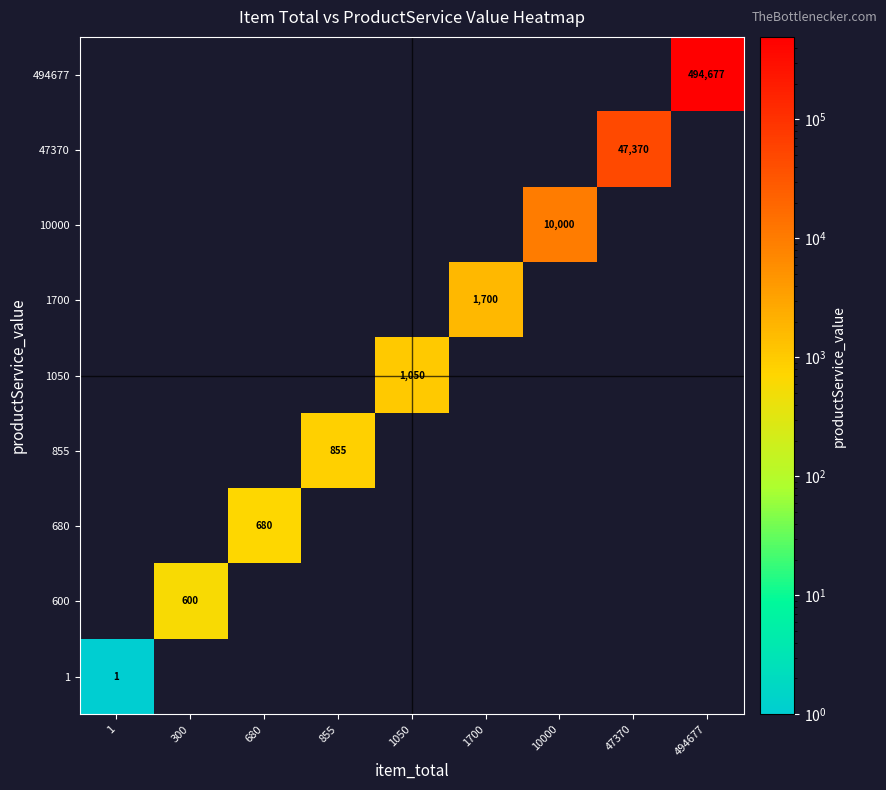

The 1 series shows 1 at 1. True or false?

True